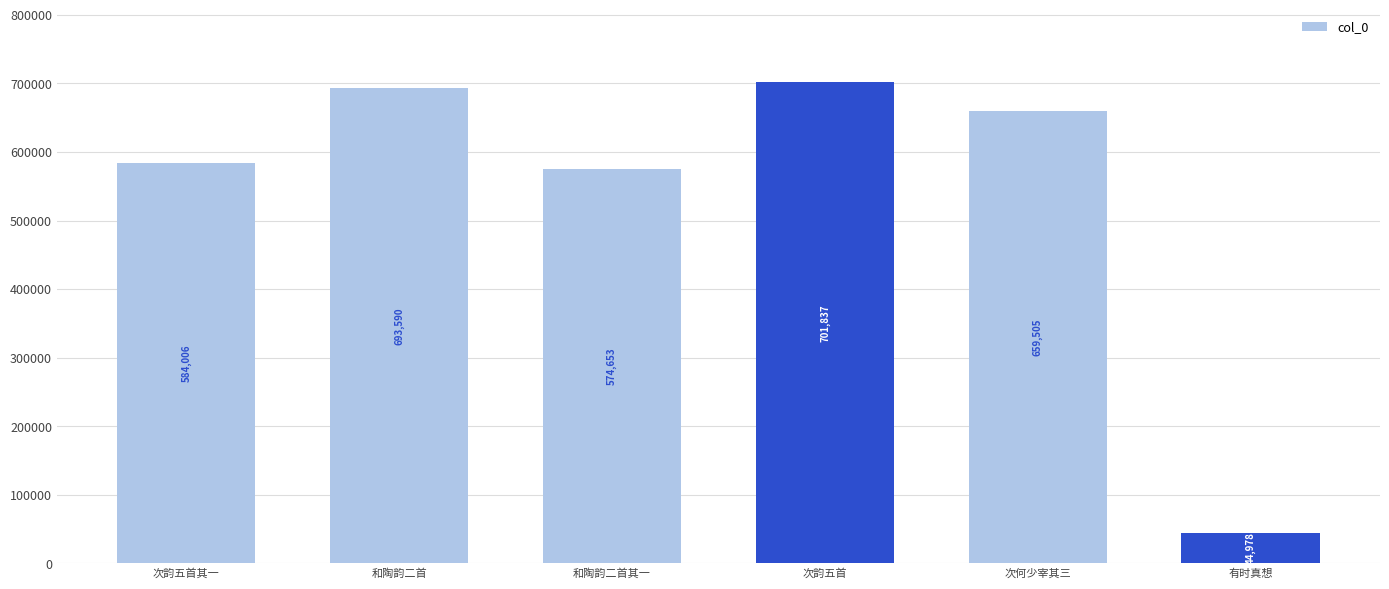

Which category has the lowest value across all series?

有时真想